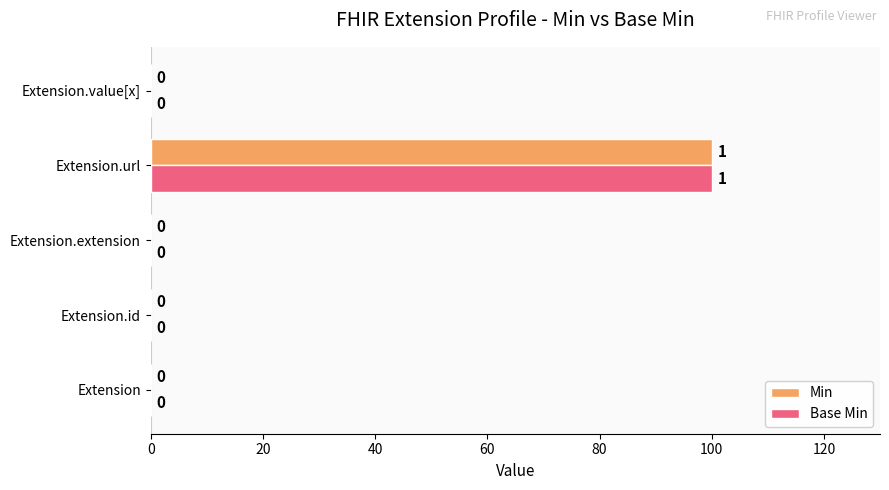

Is the value of Base Min at Extension.url greater than the value of Min at Extension.id?

Yes